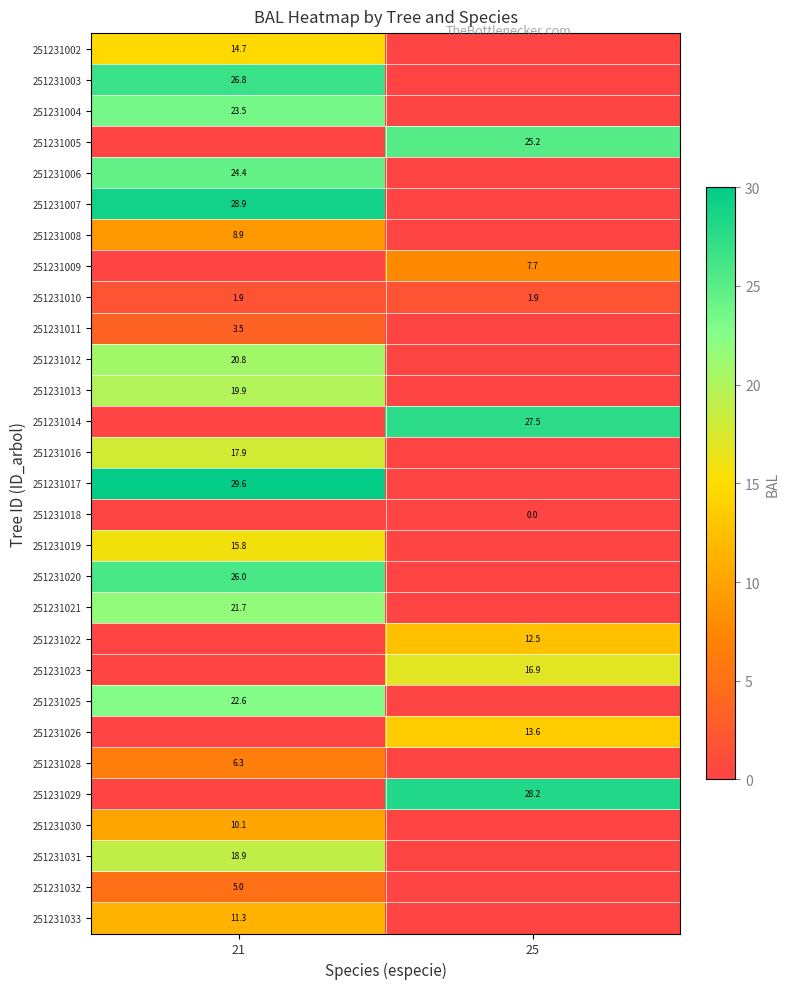

Is the value of 251231019 at 21 greater than the value of 251231011 at 21?

Yes